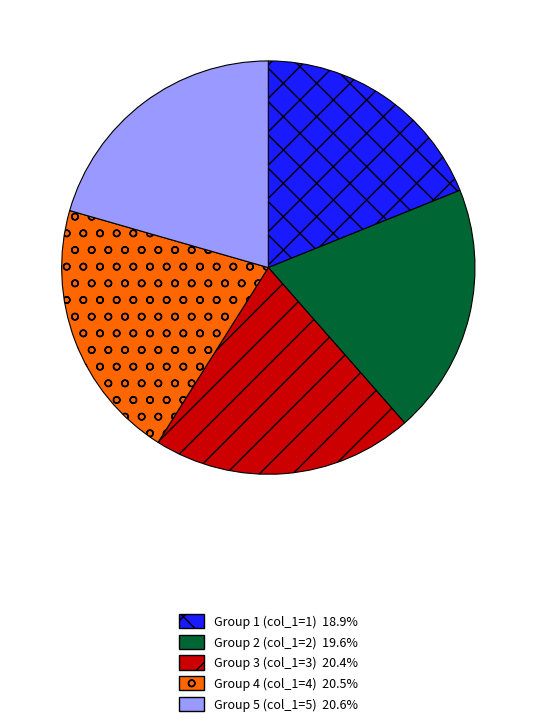

Does any single category account for the majority?

No